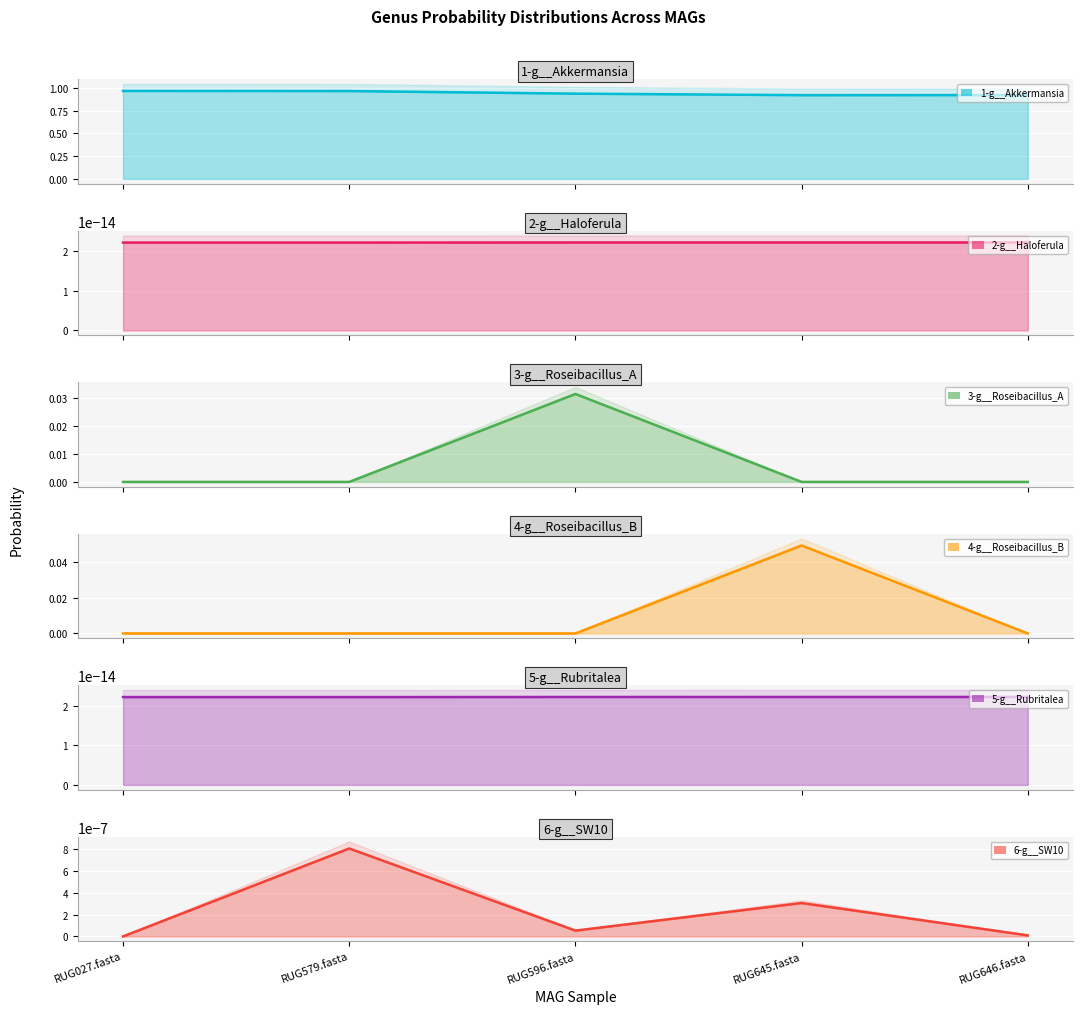

Reading left to right, list all the values displayed in this chart.

1-g__Akkermansia: 1.0	1.0	0.9	0.9	0.9
2-g__Haloferula: 0.0	0.0	0.0	0.0	0.0
3-g__Roseibacillus_A: 0.0	0.0	0.0	0.0	0.0
4-g__Roseibacillus_B: 0.0	0.0	0.0	0.0	0.0
5-g__Rubritalea: 0.0	0.0	0.0	0.0	0.0
6-g__SW10: 0.0	0.0	0.0	0.0	0.0